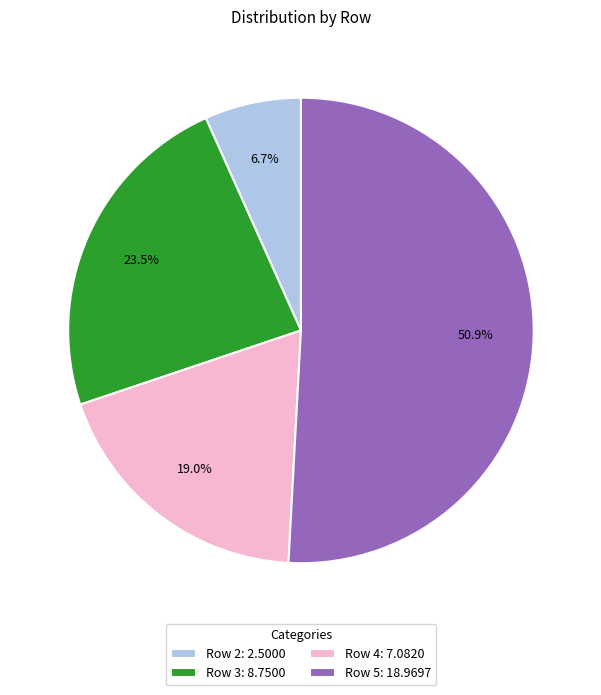

What is the smallest slice in the pie chart?

Row 2: 2.5000